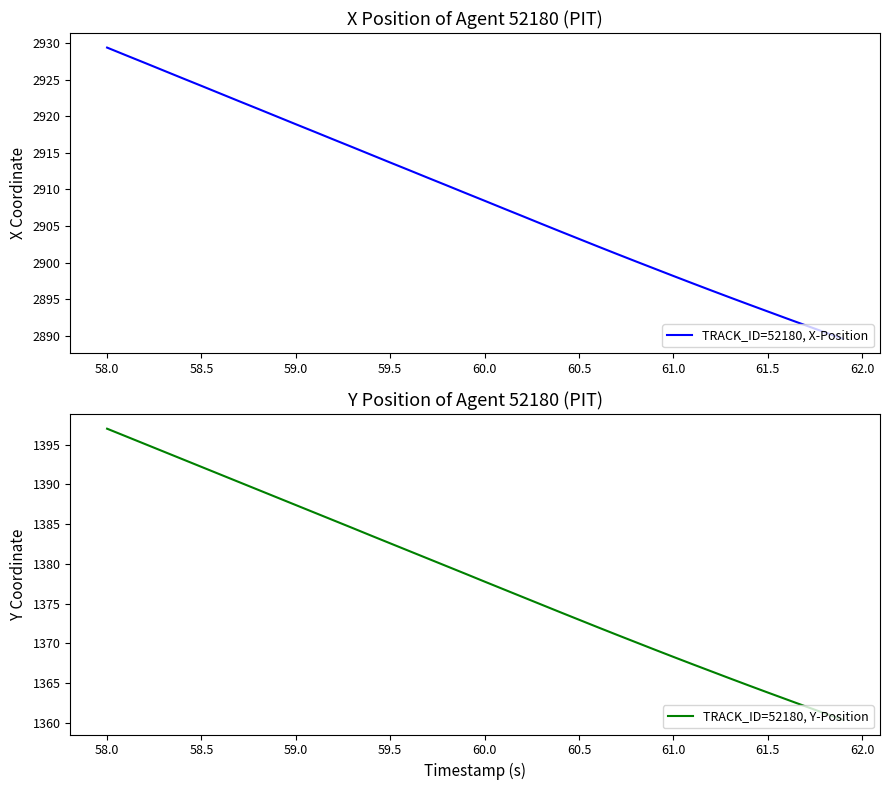

True or false: TRACK_ID=52180, X-Position has a value of 2924.1 at 58.5.

True